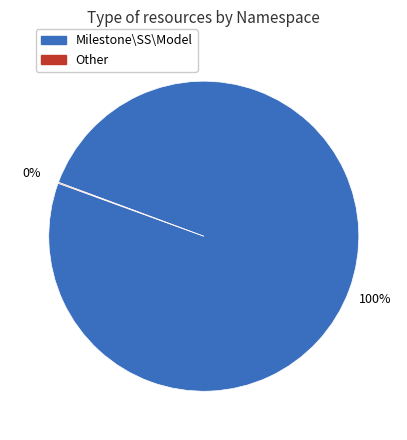

Which slice represents more than half of the pie?

Milestone\SS\Model